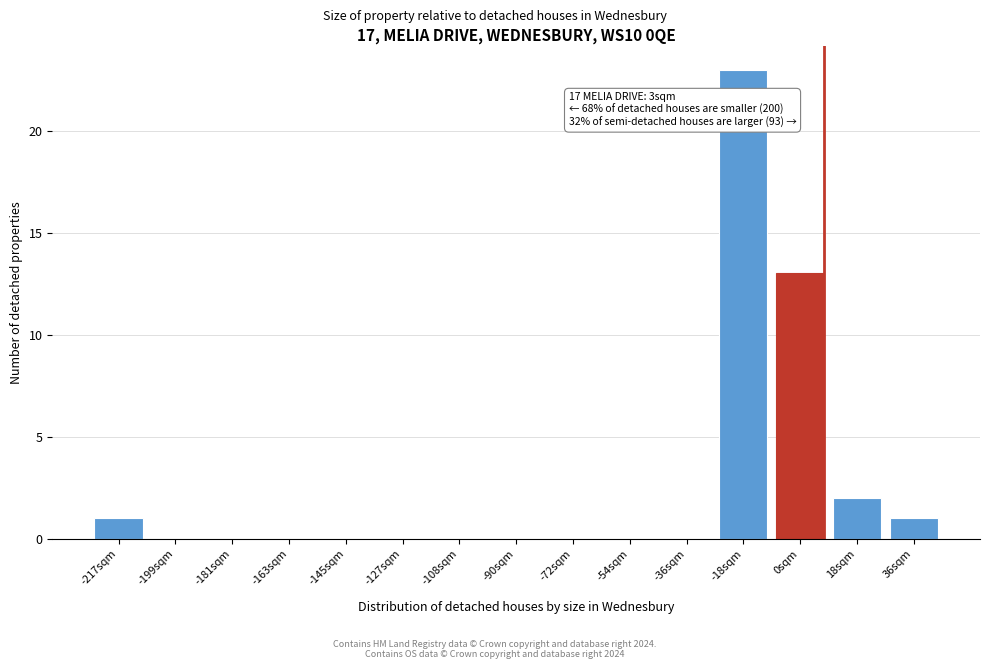

Reading right to left, transcribe all the data shown in this chart.

36sqm=1	18sqm=2	0sqm=13	-18sqm=23	-36sqm=0	-54sqm=0	-72sqm=0	-90sqm=0	-108sqm=0	-127sqm=0	-145sqm=0	-163sqm=0	-181sqm=0	-199sqm=0	-217sqm=1